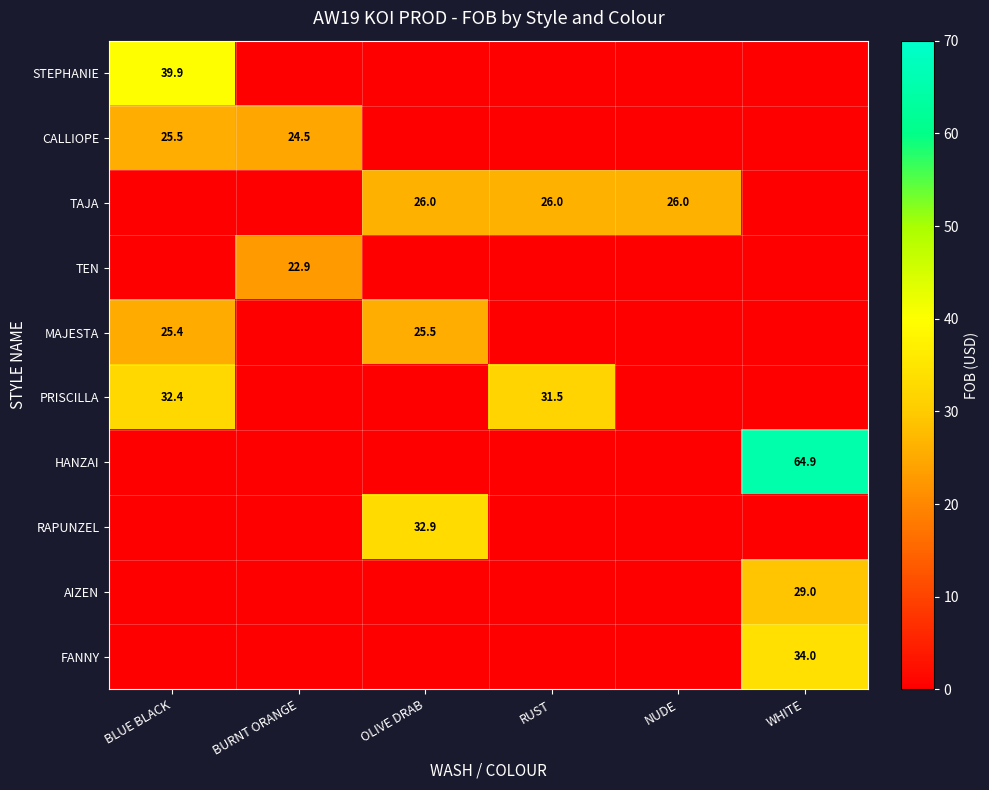

The value of CALLIOPE at BLUE BLACK is 11.2. True or false?

False